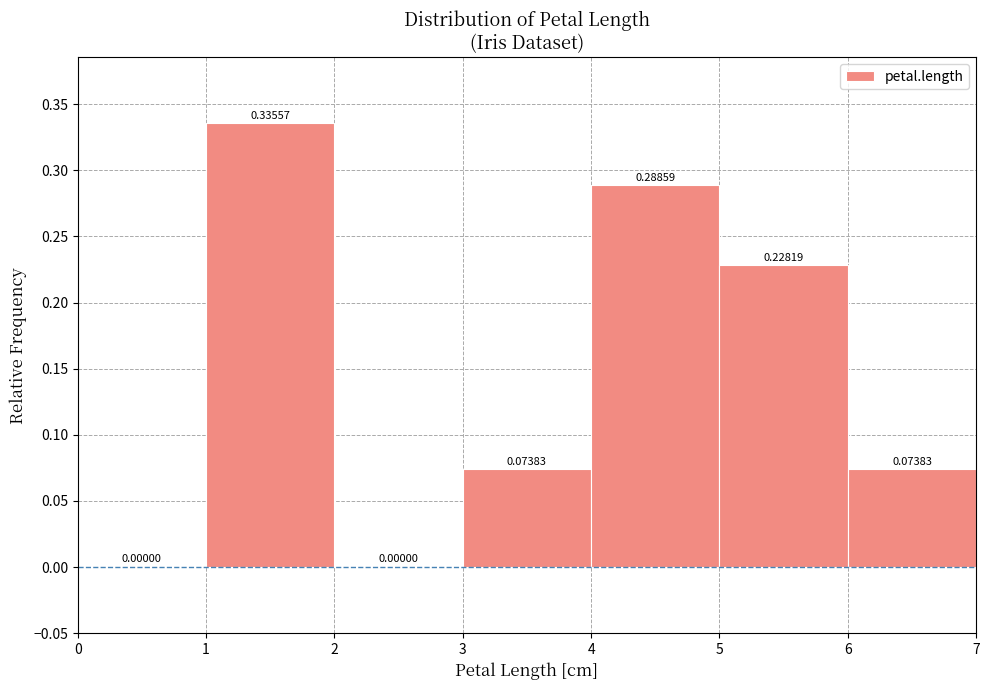

Reading left to right, list every bar in this chart as the range it spans on the x-axis followed by its height.

0 to 1: 0.00000
1 to 2: 0.33557
2 to 3: 0.00000
3 to 4: 0.07383
4 to 5: 0.28859
5 to 6: 0.22819
6 to 7: 0.07383